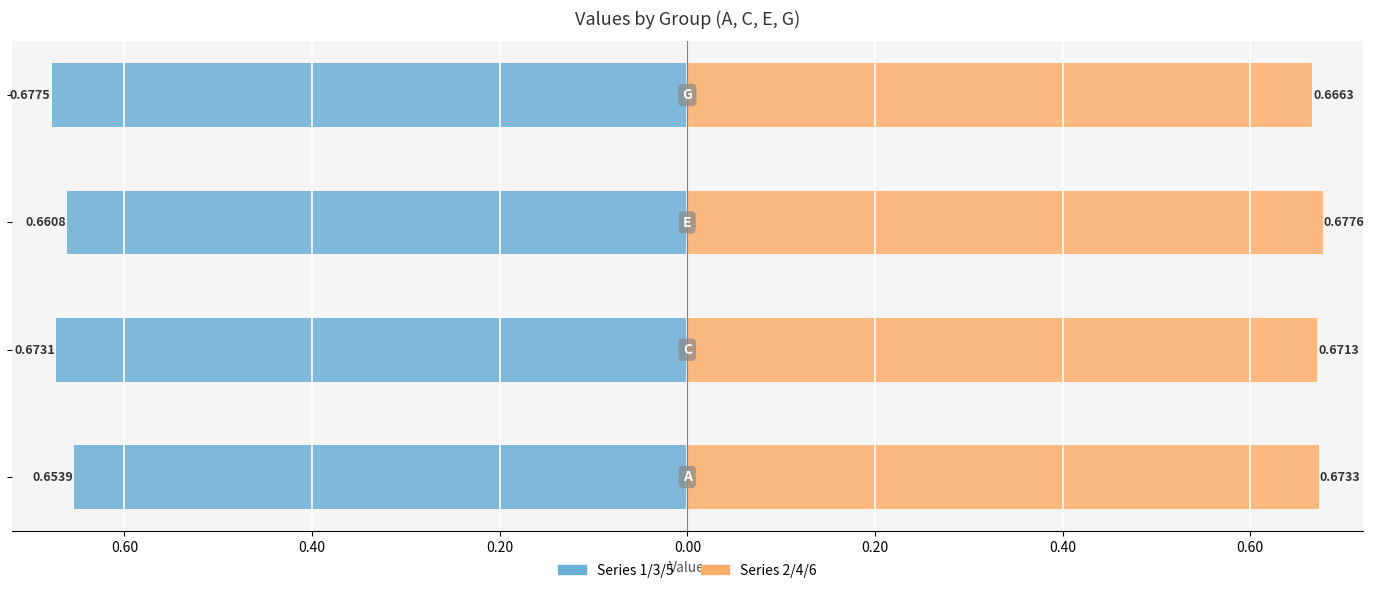

What is the minimum value shown in the chart?

-0.7